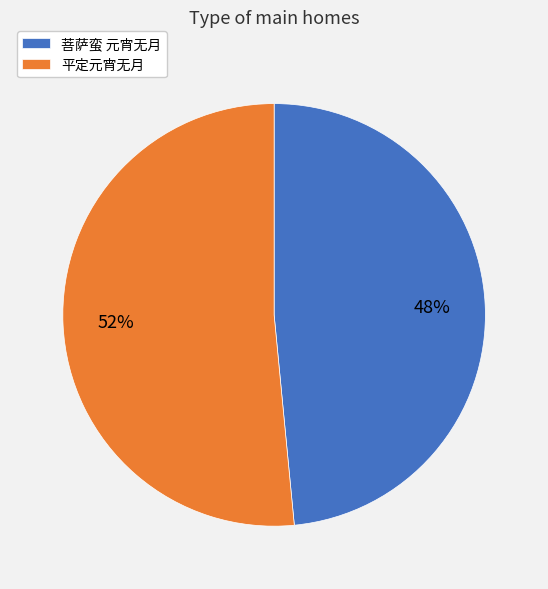

To the nearest percent, what portion does 平定元宵无月 represent?

52%